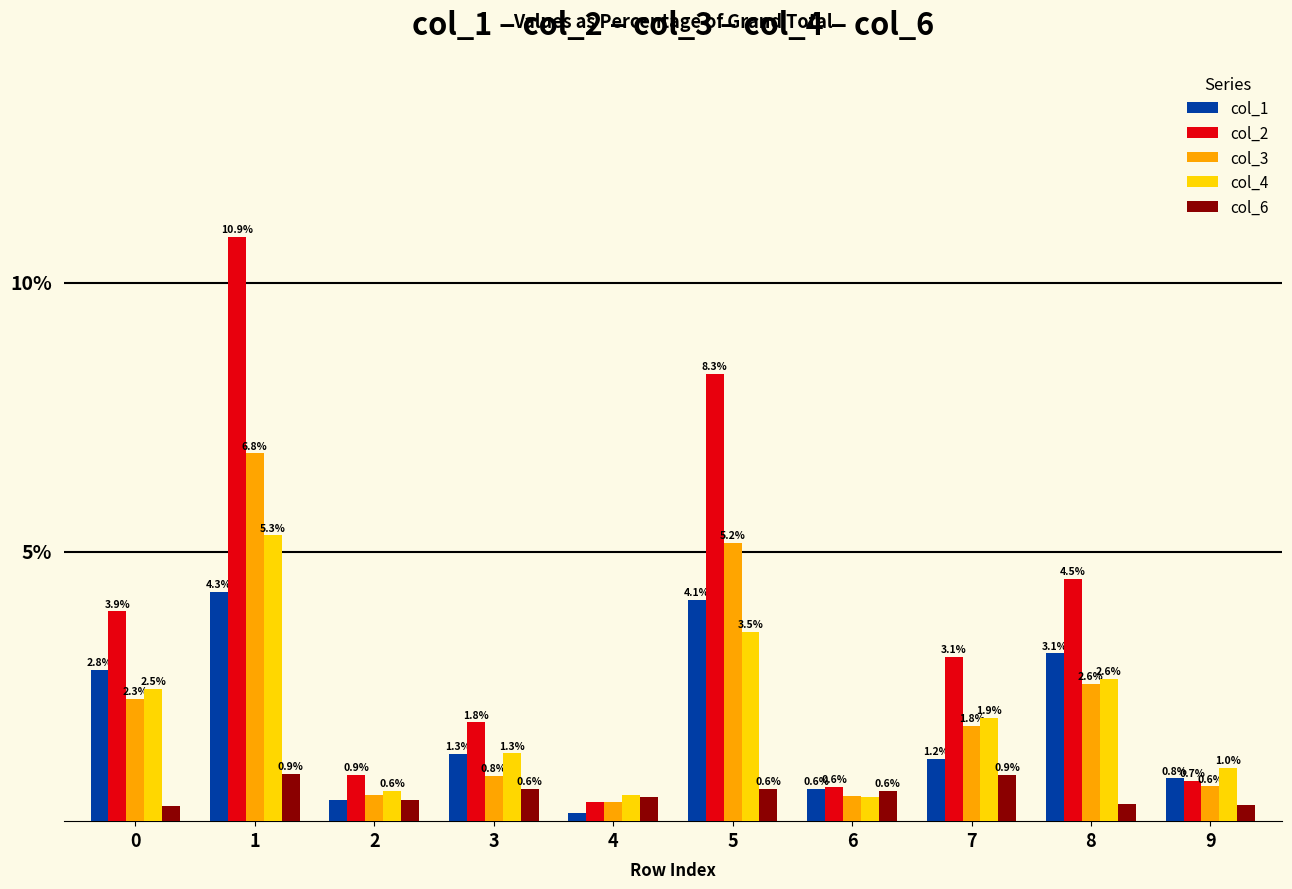

Is the value of col_1 at 1 greater than the value of col_4 at 7?

Yes